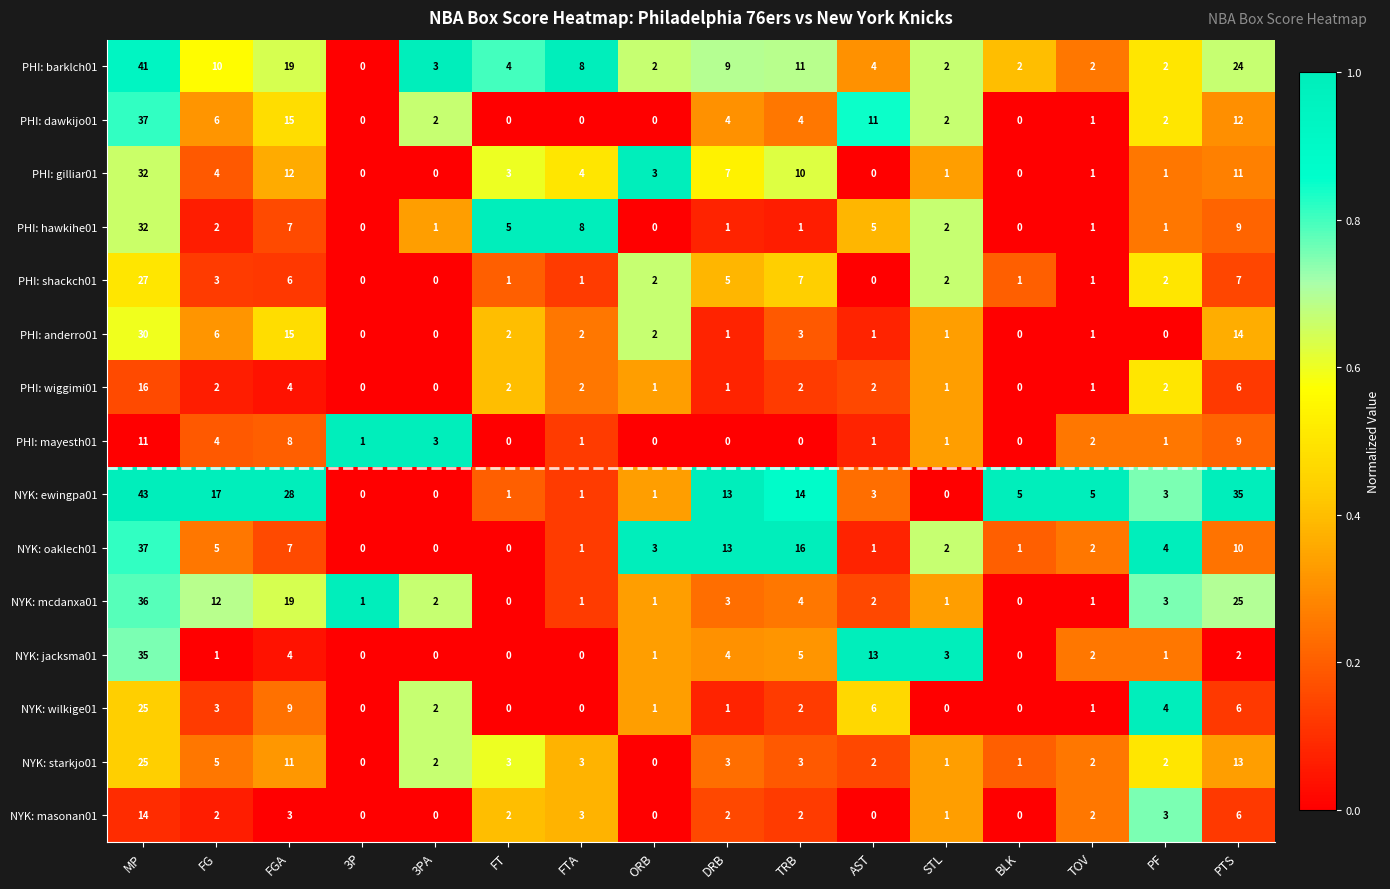

Between FTA and PTS, which series saw the biggest shift?

NYK: ewingpa01